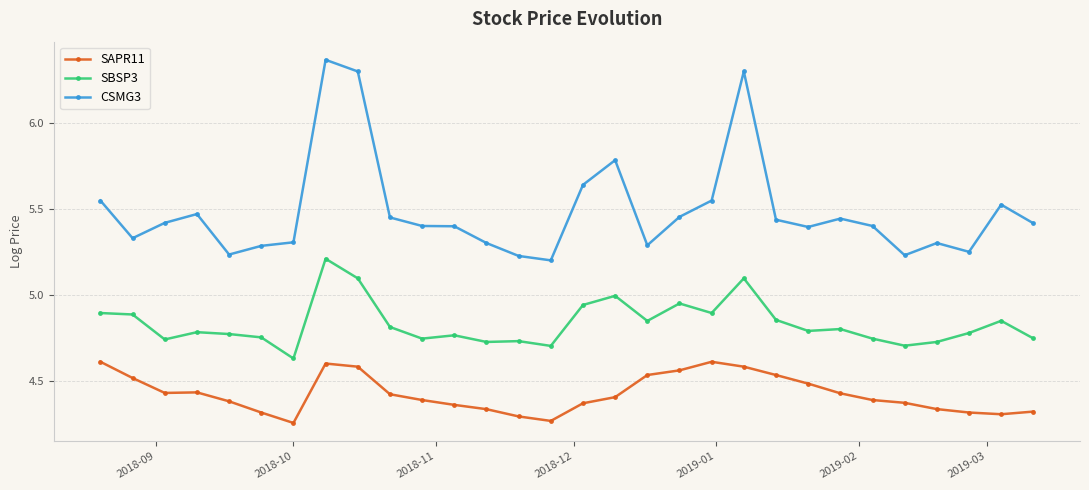

What are all the series names shown in the legend?

SAPR11, SBSP3, CSMG3